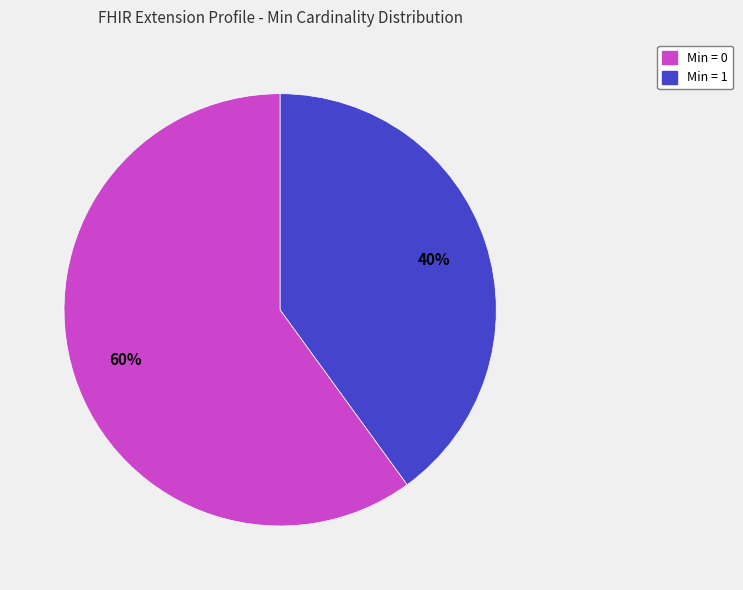

Is it true that Min = 1 is 27% of the pie?

False